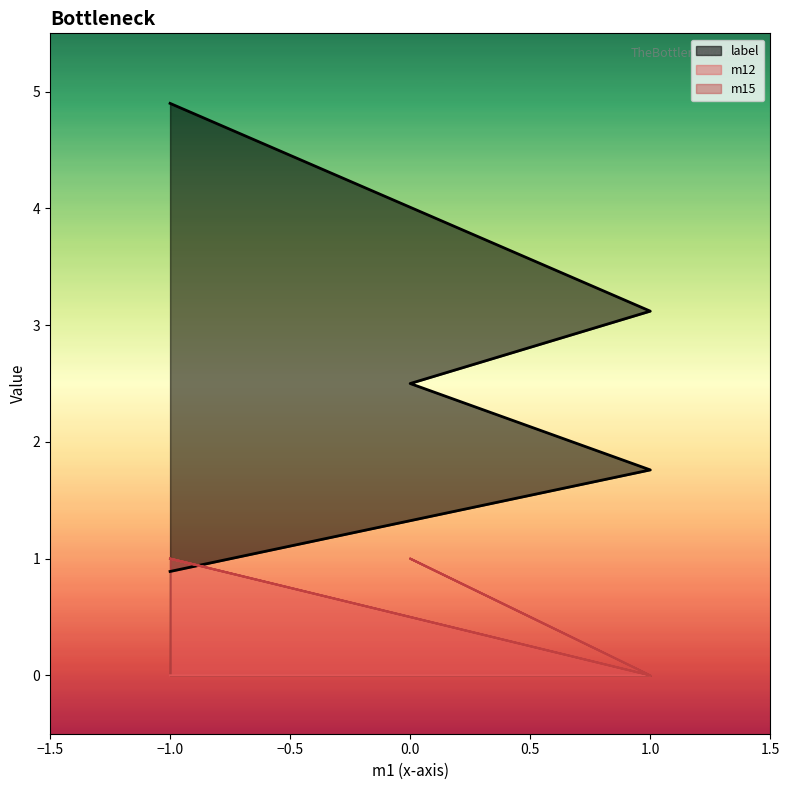

After their last crossing, which series has the higher values: label or m15?

label